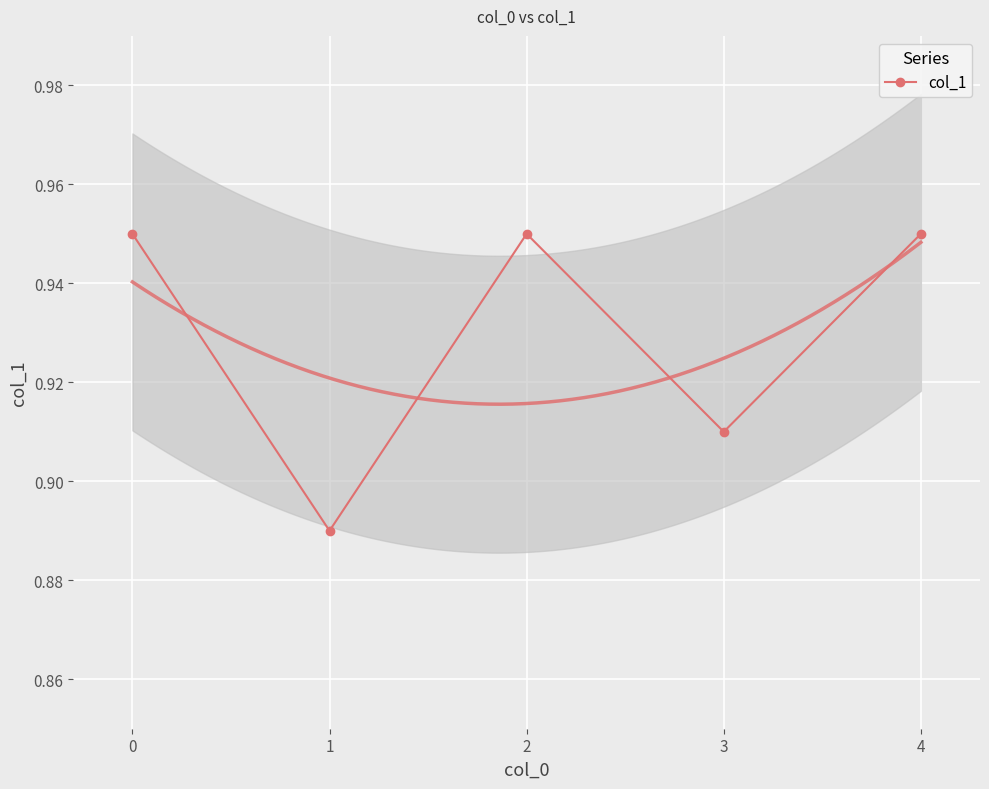

What is the difference between the maximum and minimum values?

0.1